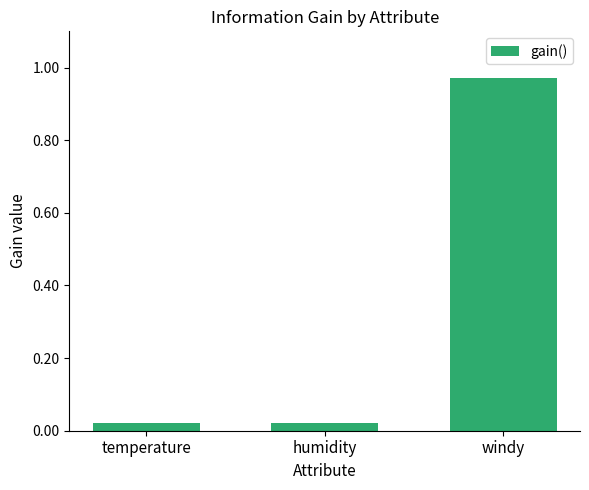

What position from the right is windy?

1